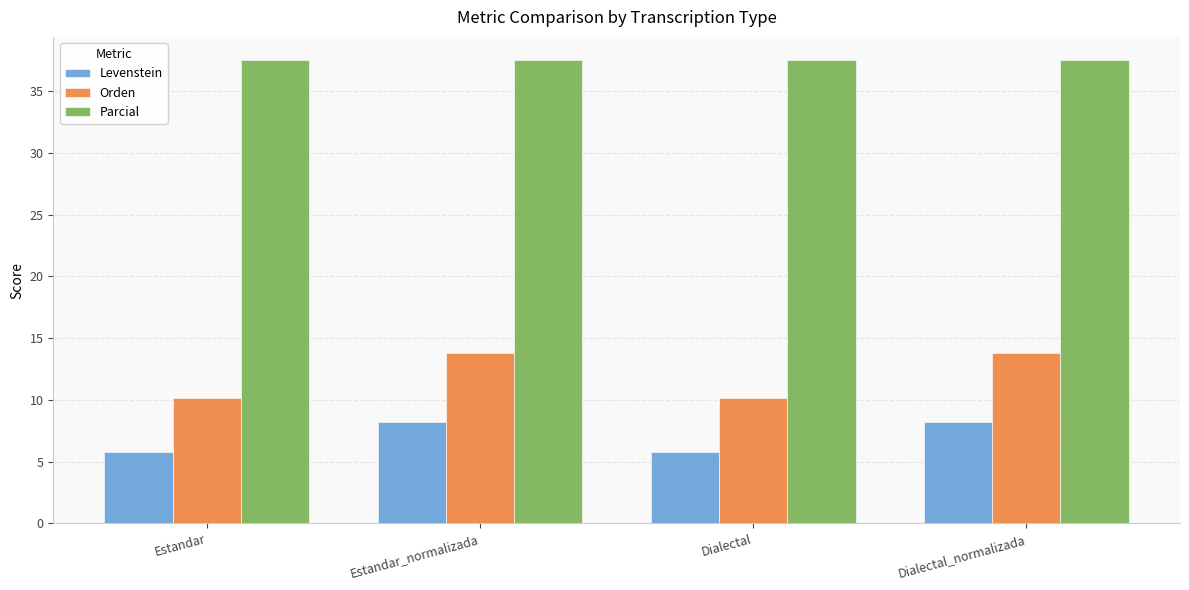

What is the average value of the Parcial series?

37.5